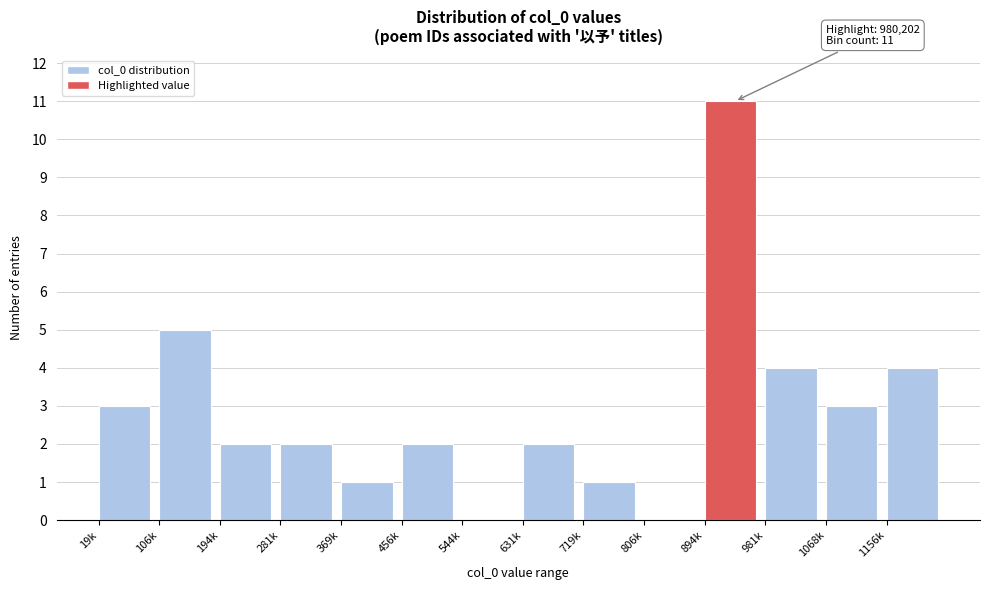

Reading right to left, what are all the values shown in this chart?

1156k=4	1068k=3	981k=4	894k=11	806k=0	719k=1	631k=2	544k=0	456k=2	369k=1	281k=2	194k=2	106k=5	19k=3